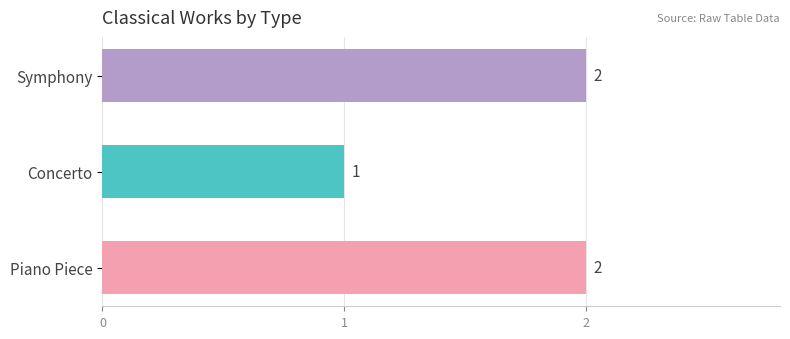

At which label is the value closest to 1?

Concerto